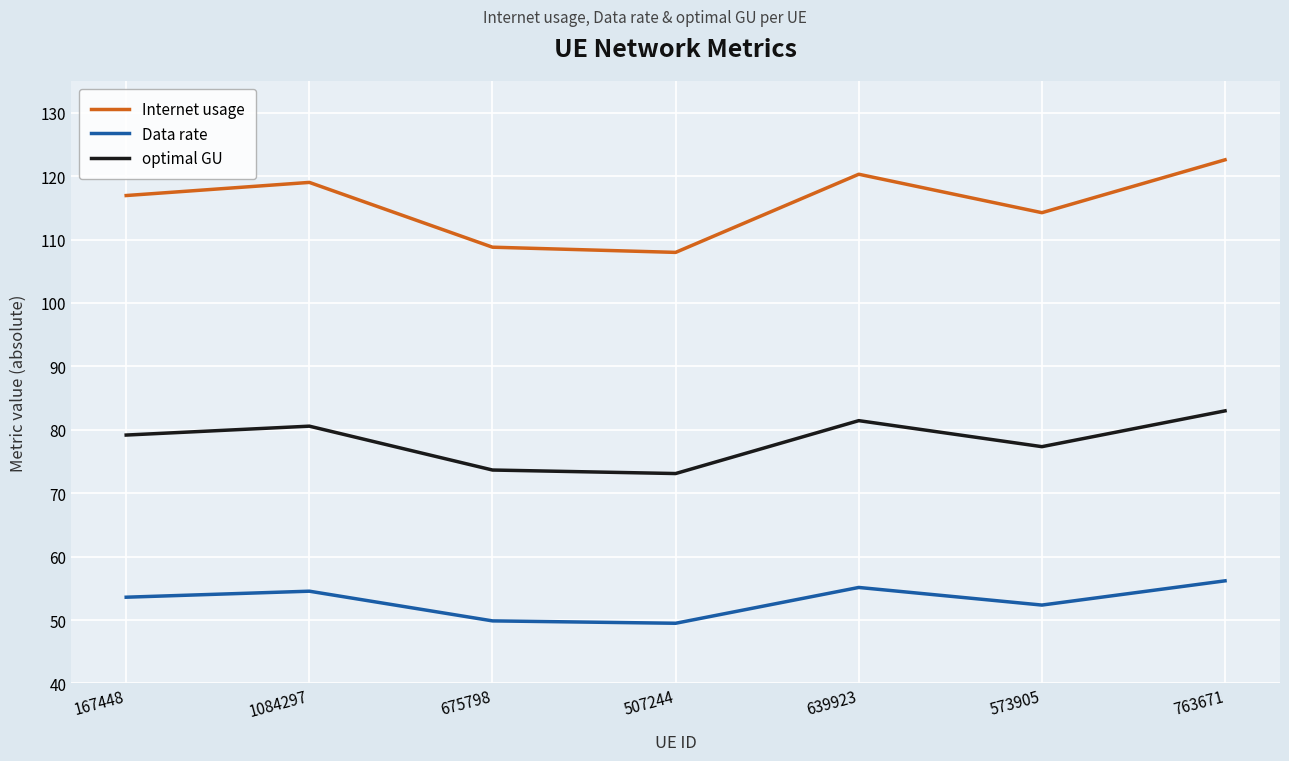

At which category is the sum across all series the highest?

763671